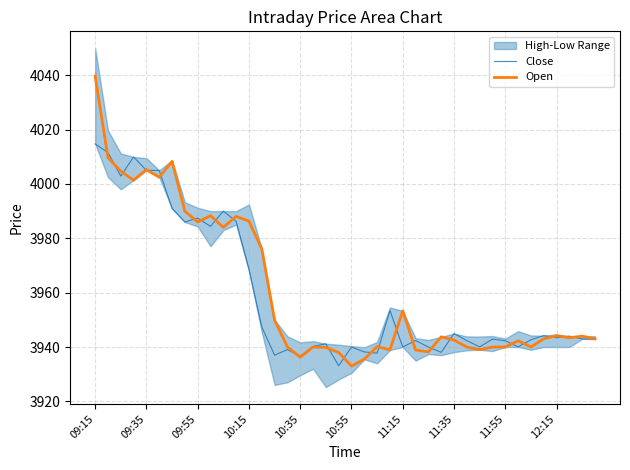

What value does the Open series have at 34?

3940.0